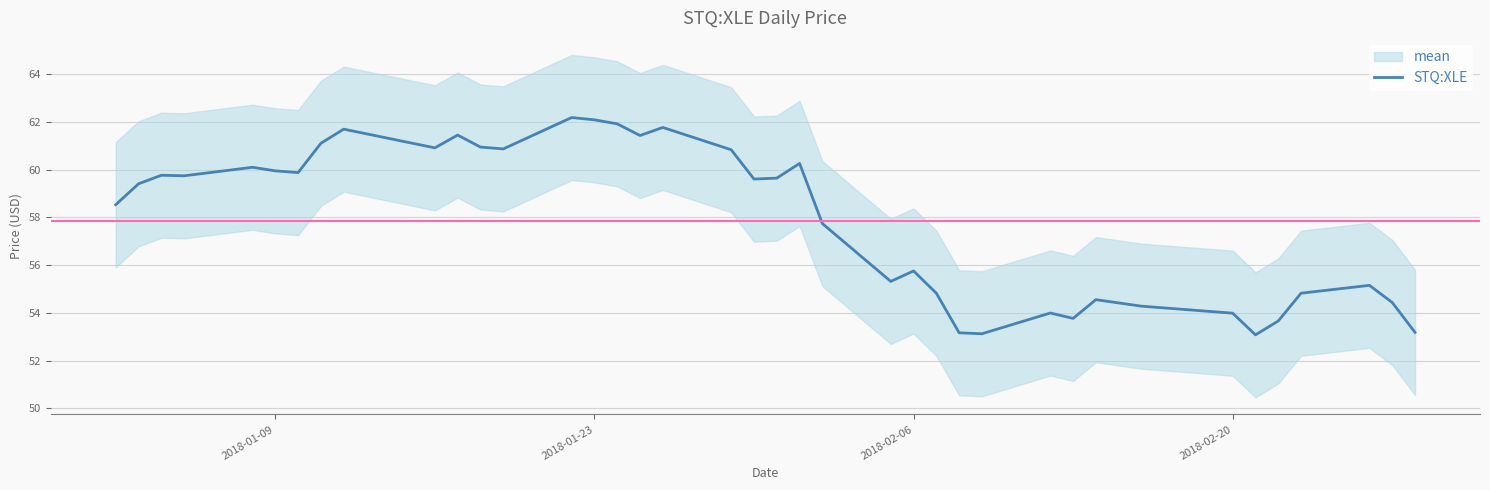

What is the maximum value for STQ:XLE?

62.2